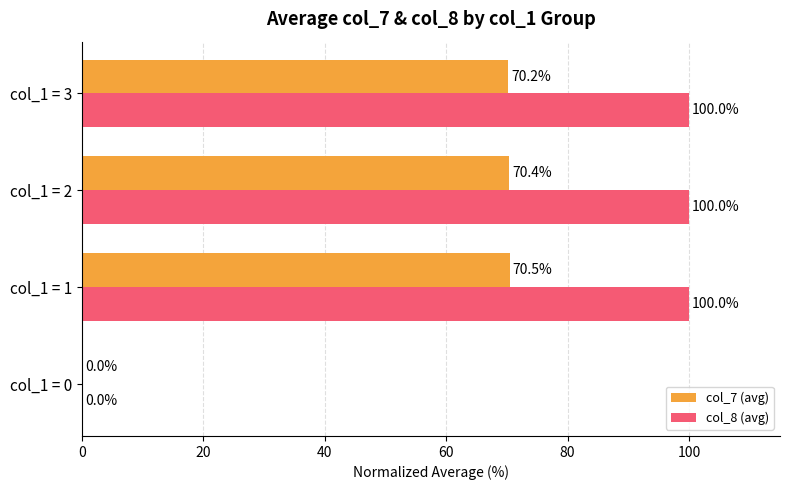

Which series changed the most between col_1 = 0 and col_1 = 2?

col_8 (avg)